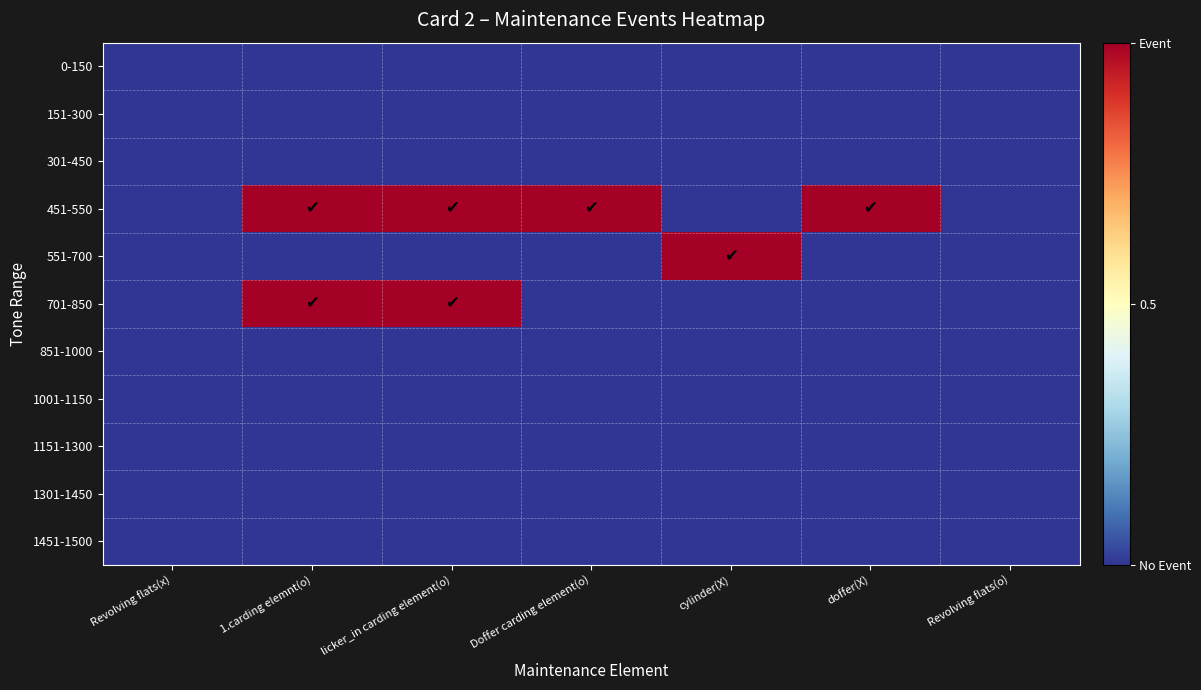

At which category is the sum across all series the highest?

1.carding elemnt(o)